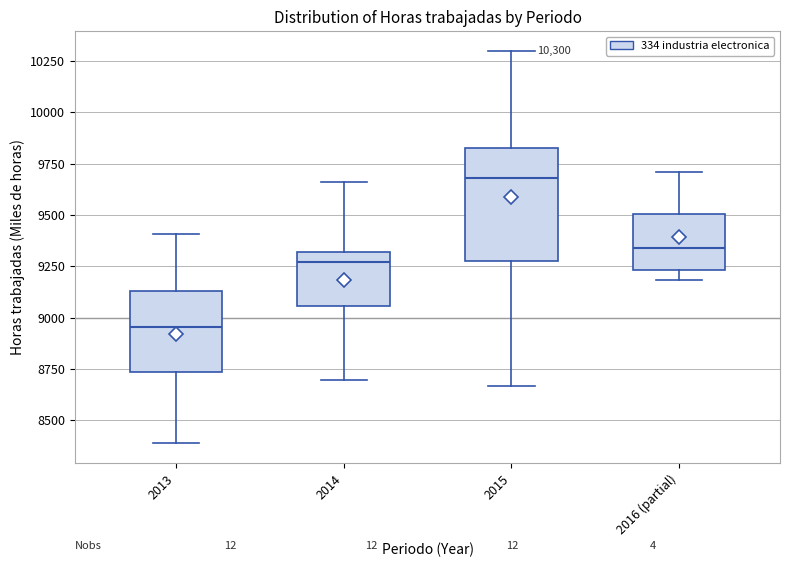

Which box has the lowest median line?

2013